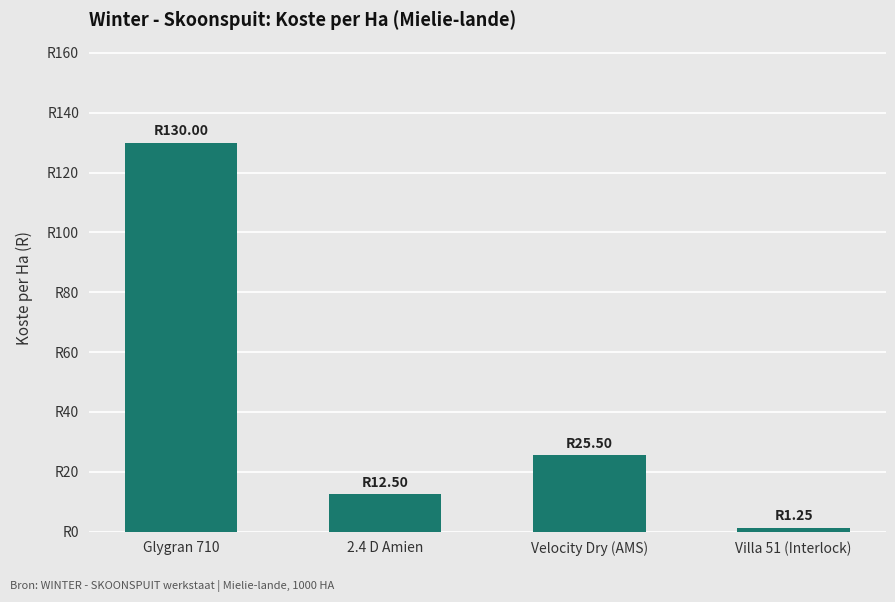

Reading right to left, extract all data points from this chart.

1.2	25.5	12.5	130.0